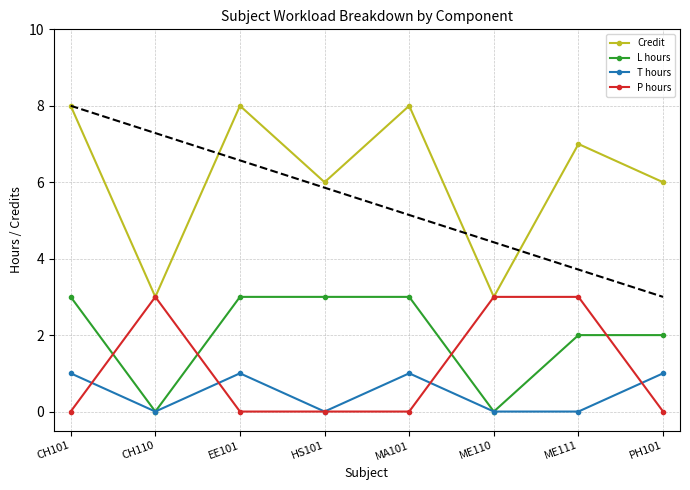

What is the maximum value shown in the chart?

8